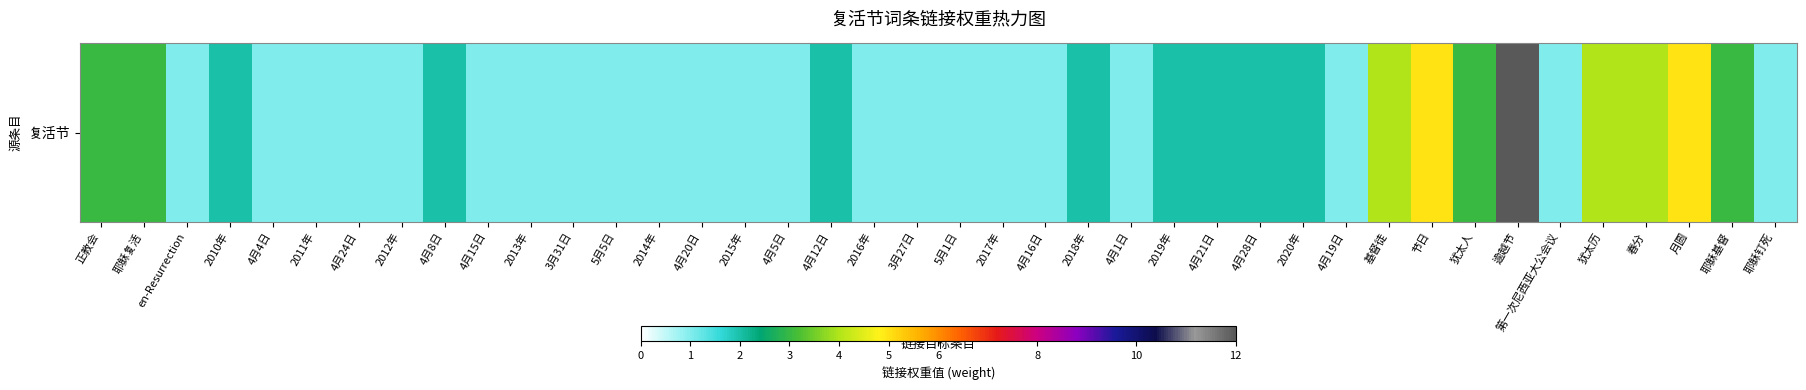

True or false: the data shows 1 at 3月27日.

True